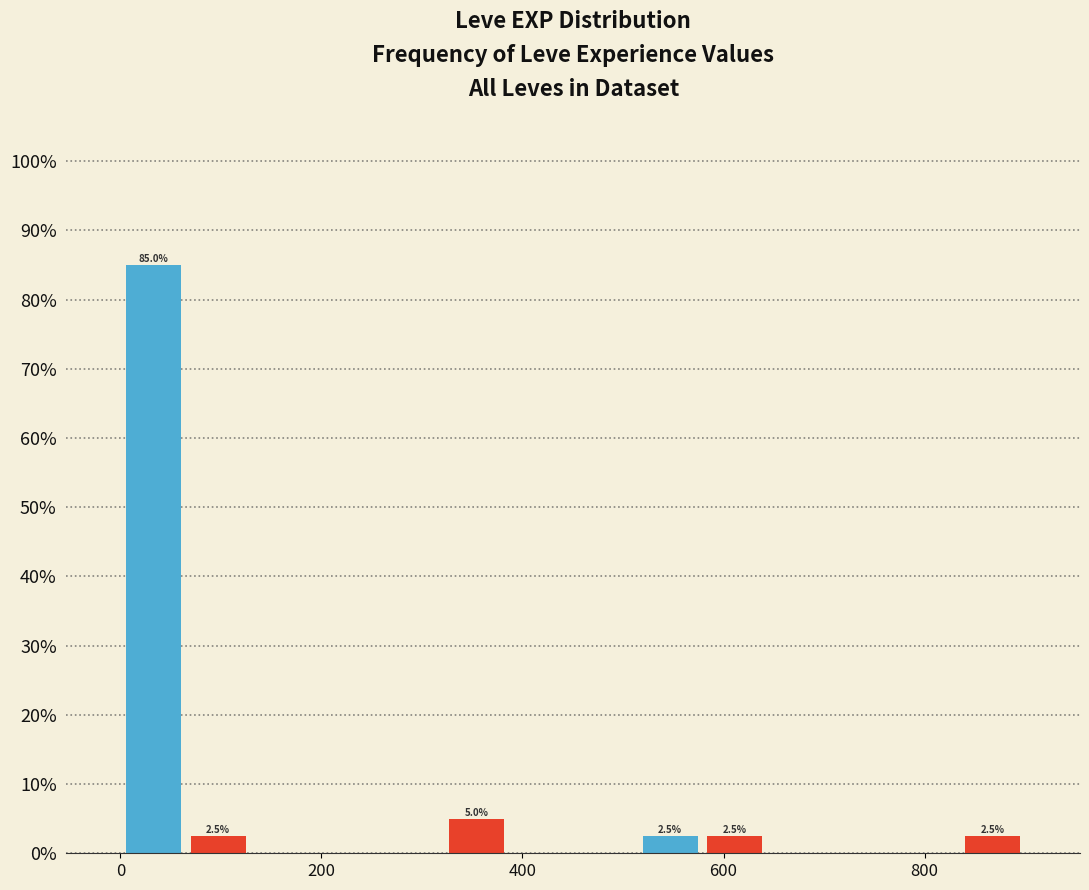

Around what value on the x-axis is the tallest bar? Give the approximate position of its centre, as read against the axis.

40